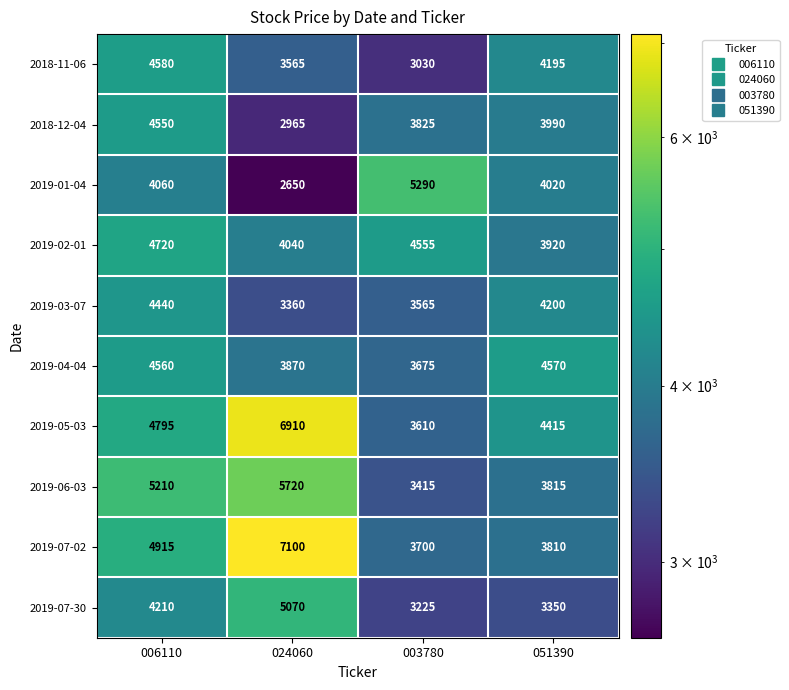

At which label does 2019-03-07 first exceed 4200?

006110